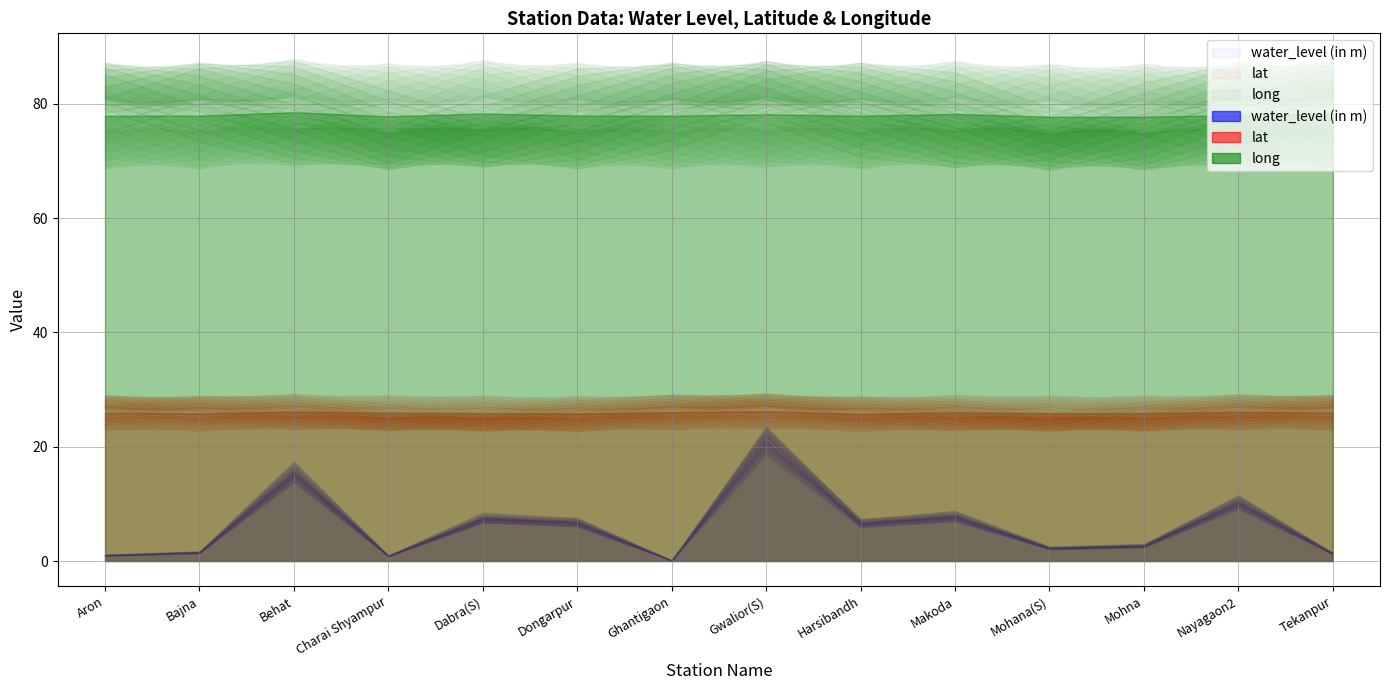

What position from the right is Mohana(S)?

4